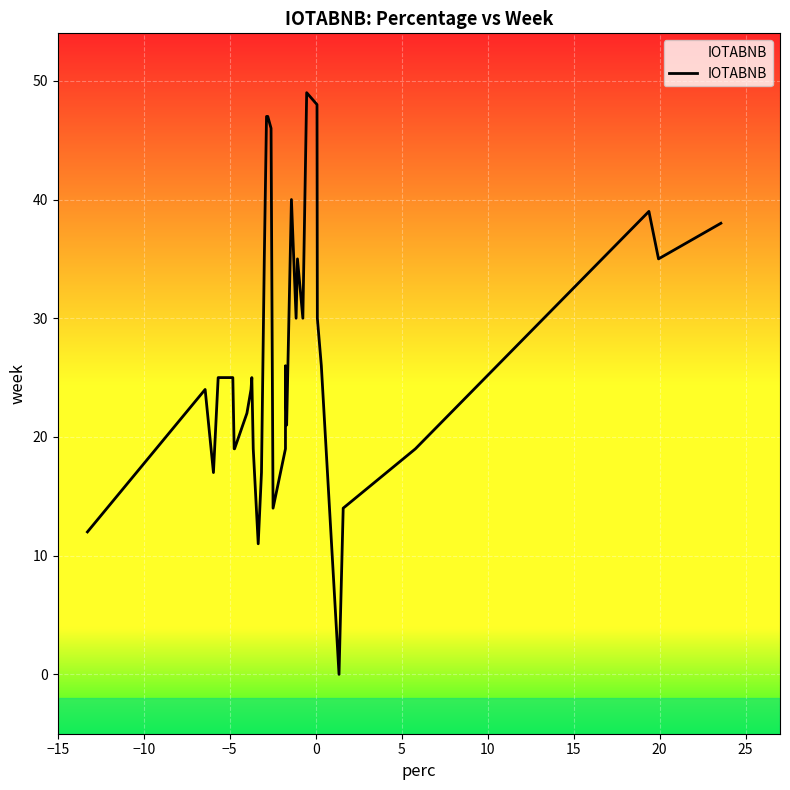

Reading left to right, what are all the values shown in this chart?

12	24	17	25	25	19	19	22	24	25	19	11	17	35	47	47	46	14	19	26	21	40	30	35	30	49	48	30	26	0	14	19	39	35	38